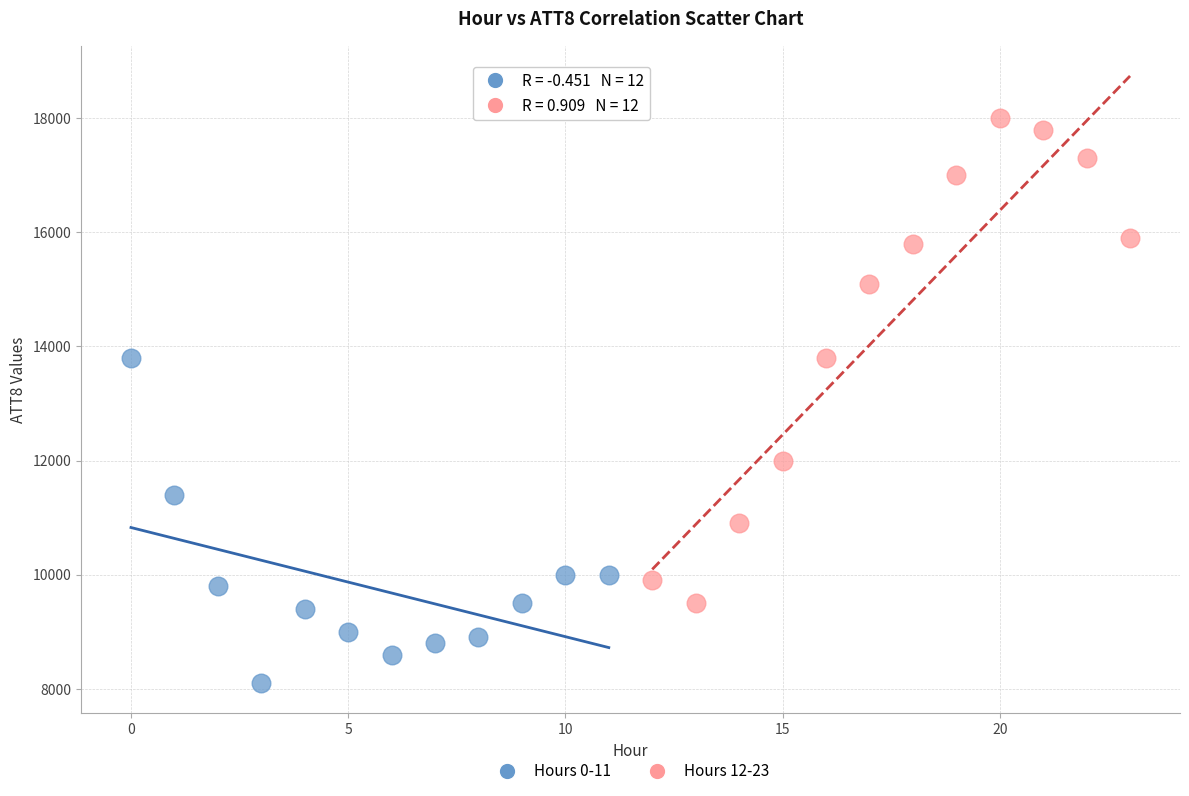

Which series reaches the maximum Y coordinate?

Hours 12-23